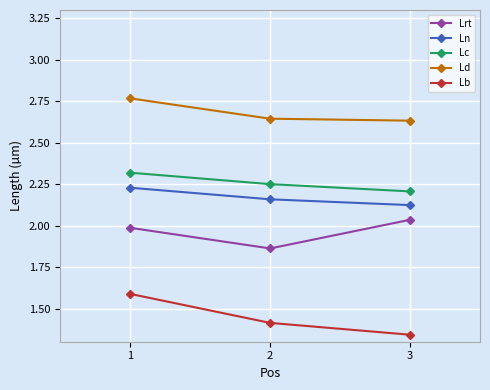

The Ln series shows 3.7 at 2. True or false?

False